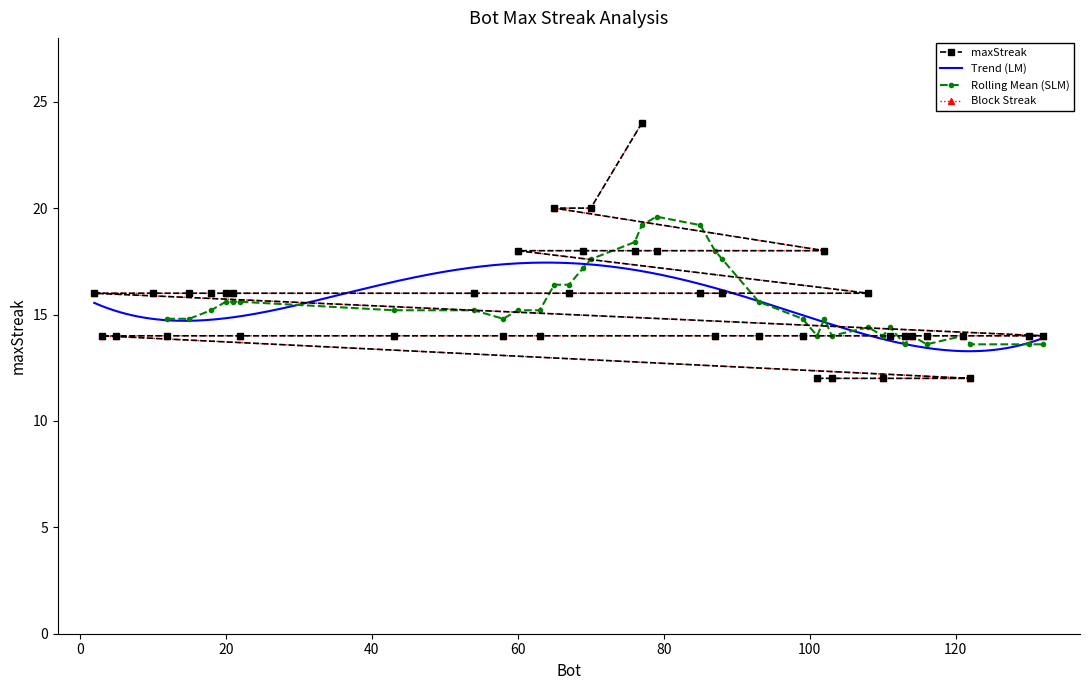

Reading left to right, transcribe all the data shown in this chart.

77=24	70=20	65=20	102=18	79=18	76=18	69=18	60=18	108=16	88=16	85=16	67=16	54=16	21=16	20=16	18=16	15=16	10=16	2=16	132=14	130=14	121=14	116=14	114=14	113=14	111=14	99=14	93=14	87=14	63=14	58=14	43=14	22=14	12=14	5=14	3=14	122=12	110=12	103=12	101=12